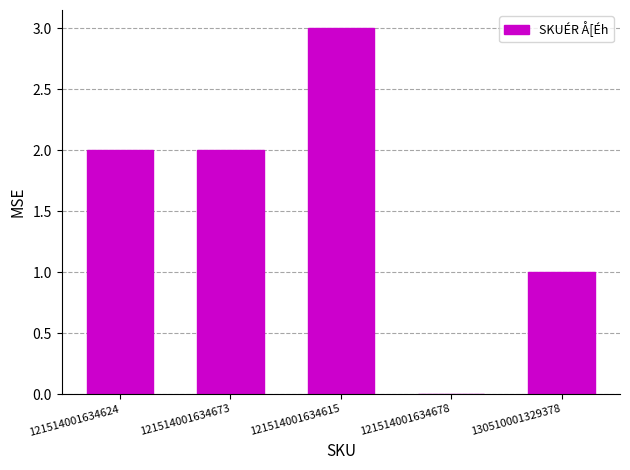

True or false: the data shows 3 at 121514001634624.

False